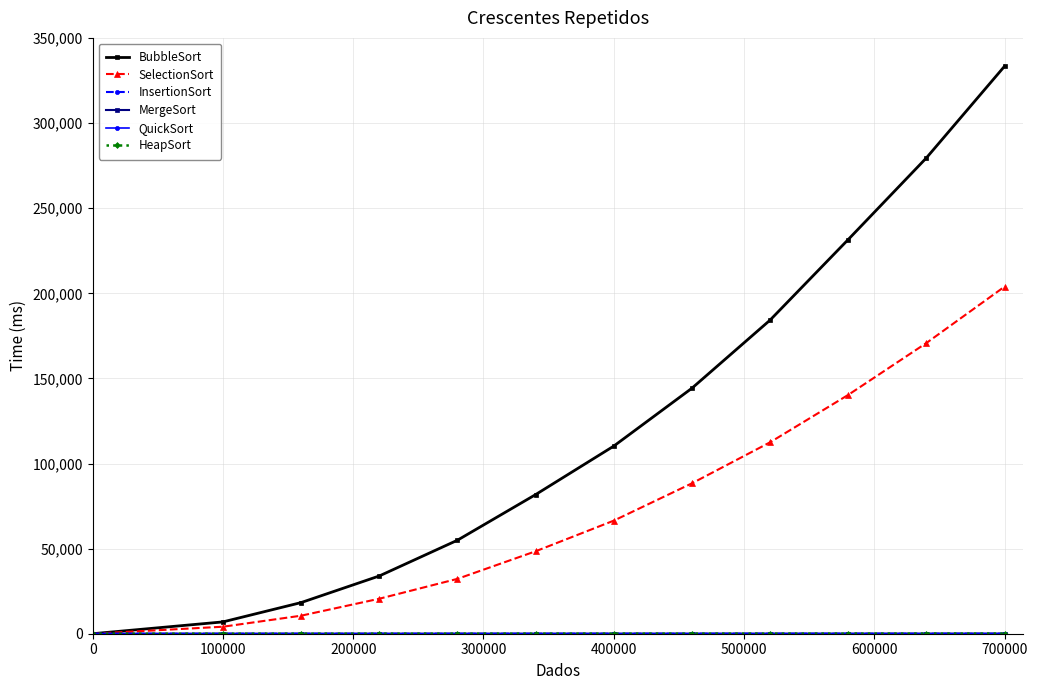

Which series has the largest range (max minus min)?

BubbleSort